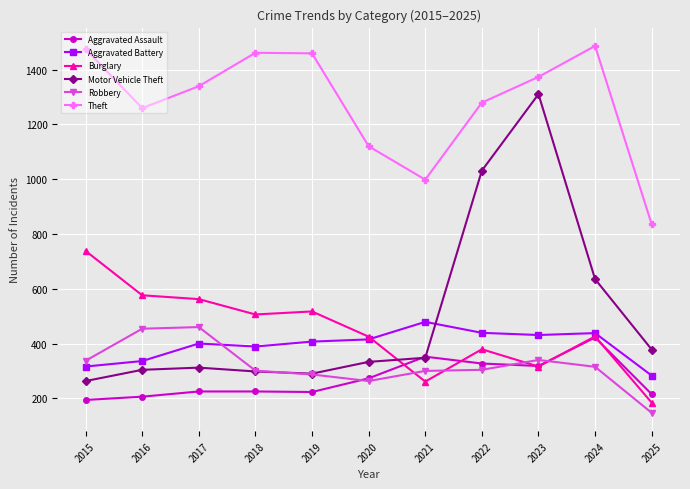

Which series ends up on top after the final intersection of Motor Vehicle Theft and Aggravated Assault?

Motor Vehicle Theft